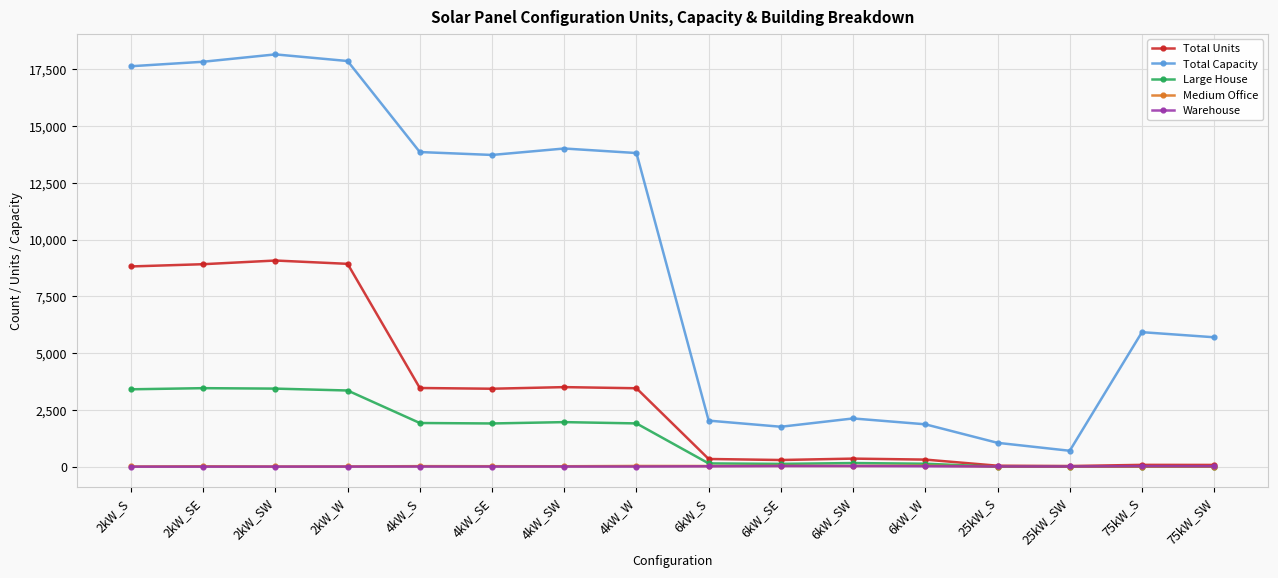

What is the difference between the second highest and second lowest values in the Large House series?

3438